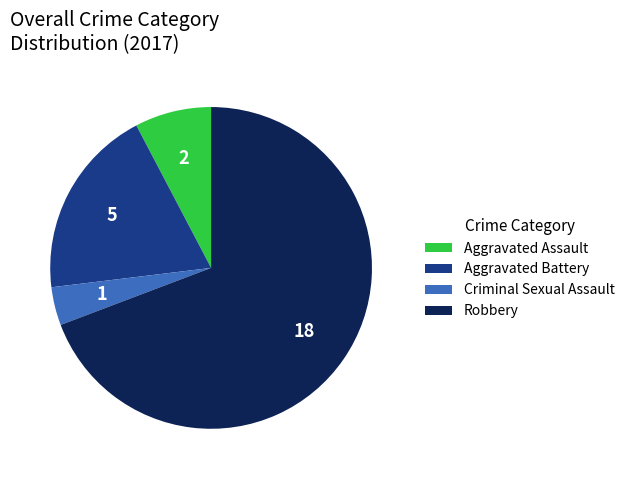

Rank the categories by value from lowest to highest.

Criminal Sexual Assault, Aggravated Assault, Aggravated Battery, Robbery